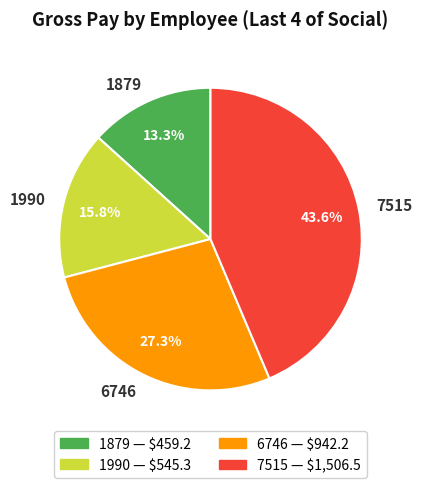

What is the largest slice in the pie chart?

7515